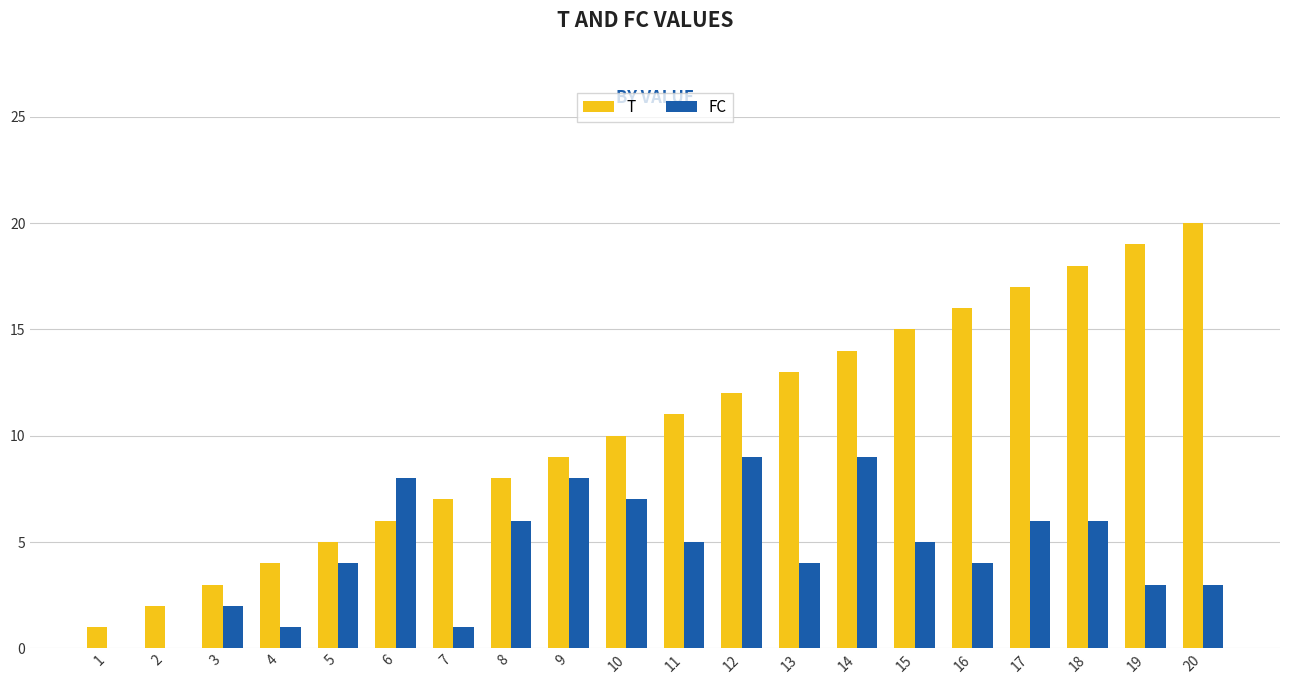

Which series changed the most between 3 and 7?

T